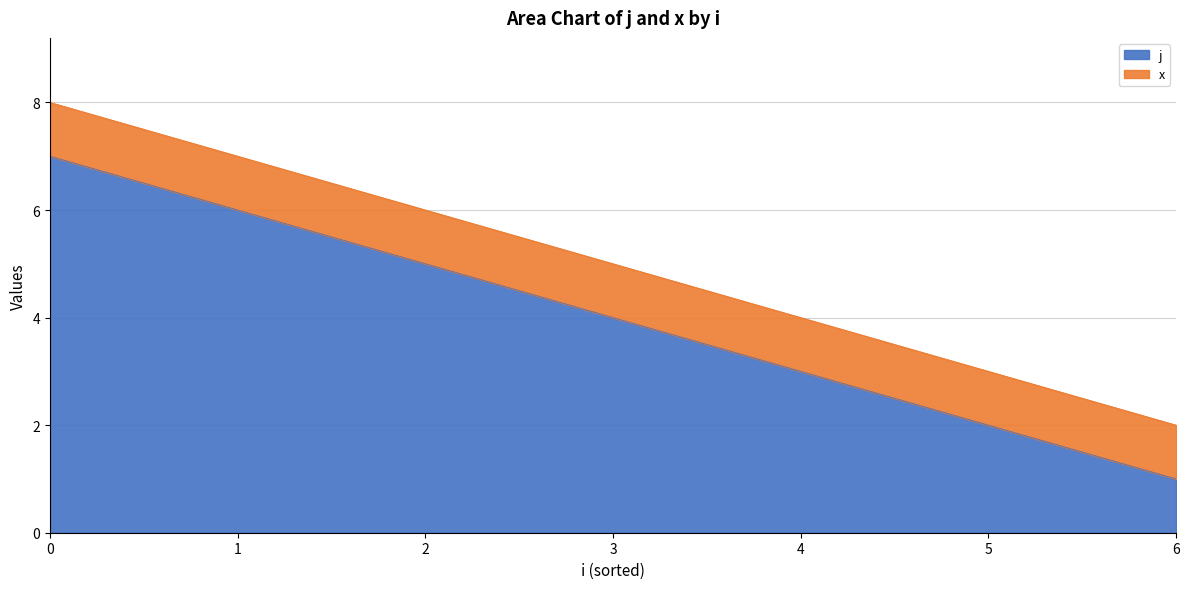

Which series changed the most between 0 and 5?

j